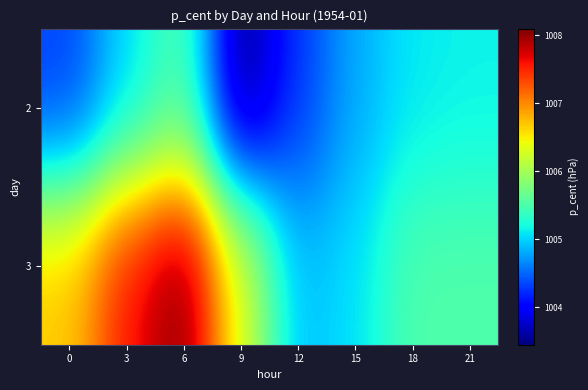

List the series in order of their overall mean, lowest first.

2, 3